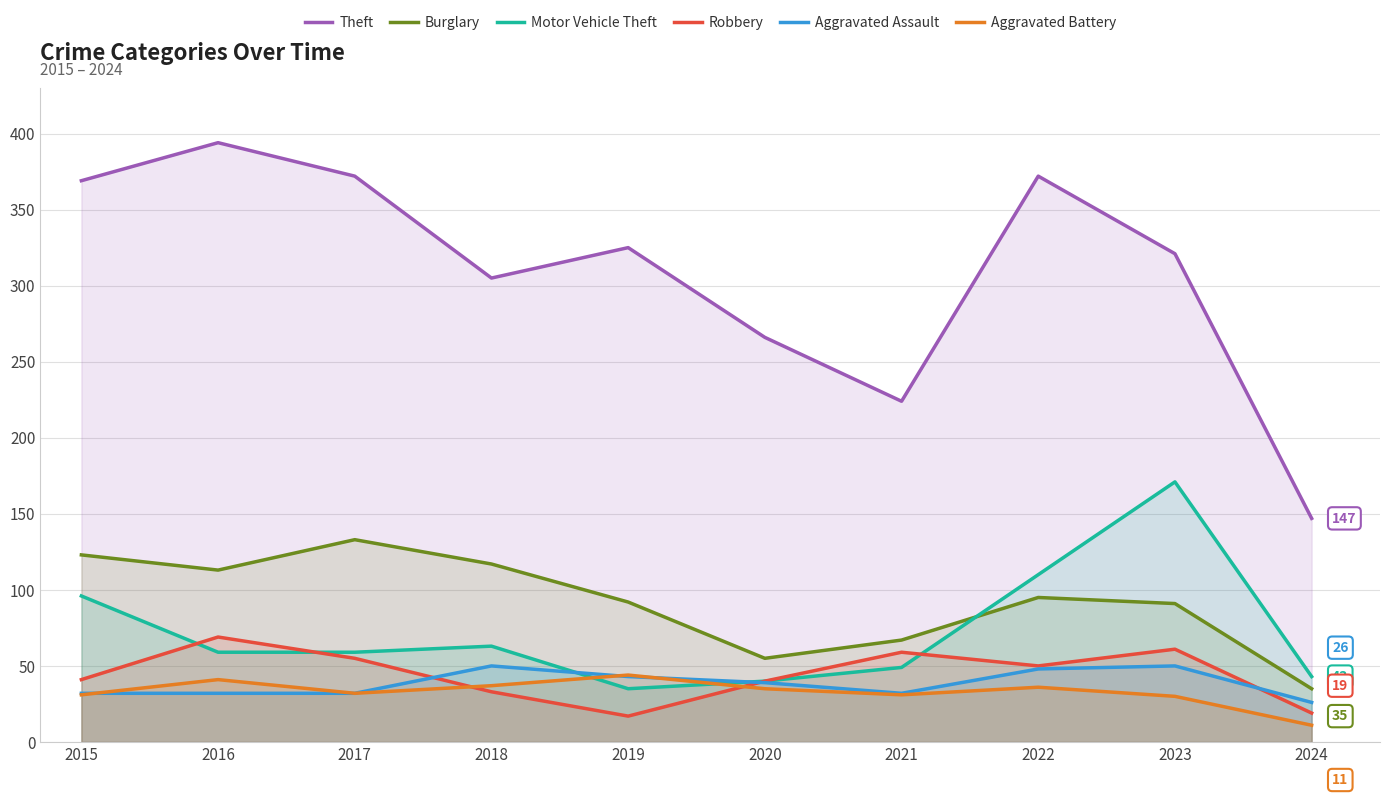

True or false: Theft and Robbery cross at least once.

False